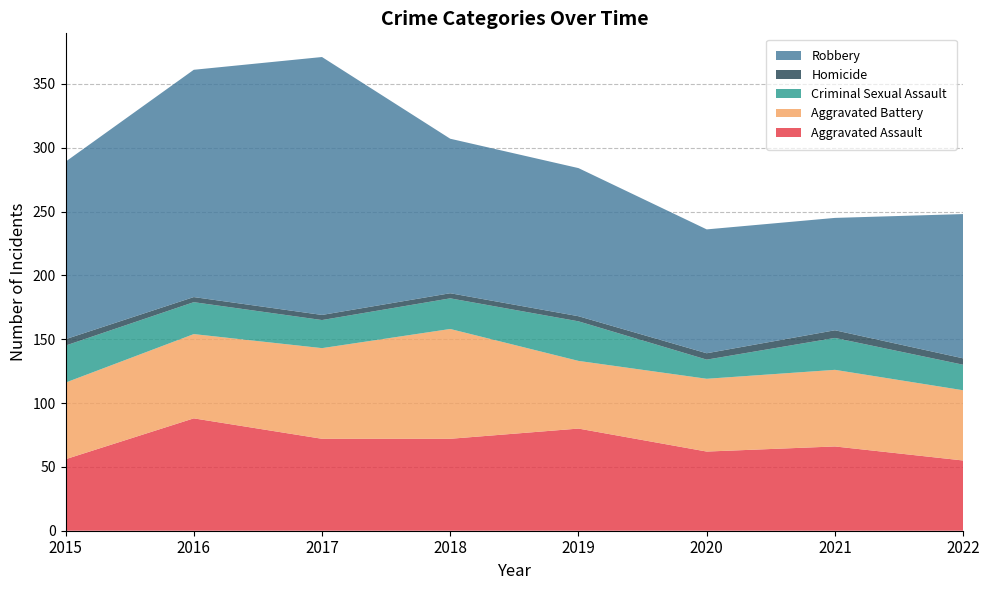

Reading right to left, extract all data points from this chart.

Aggravated Assault: 55	66	62	80	72	72	88	56
Aggravated Battery: 55	60	57	53	86	71	66	60
Criminal Sexual Assault: 20	25	15	31	24	22	25	29
Homicide: 5	6	5	4	4	4	4	5
Robbery: 113	88	97	116	121	202	178	139